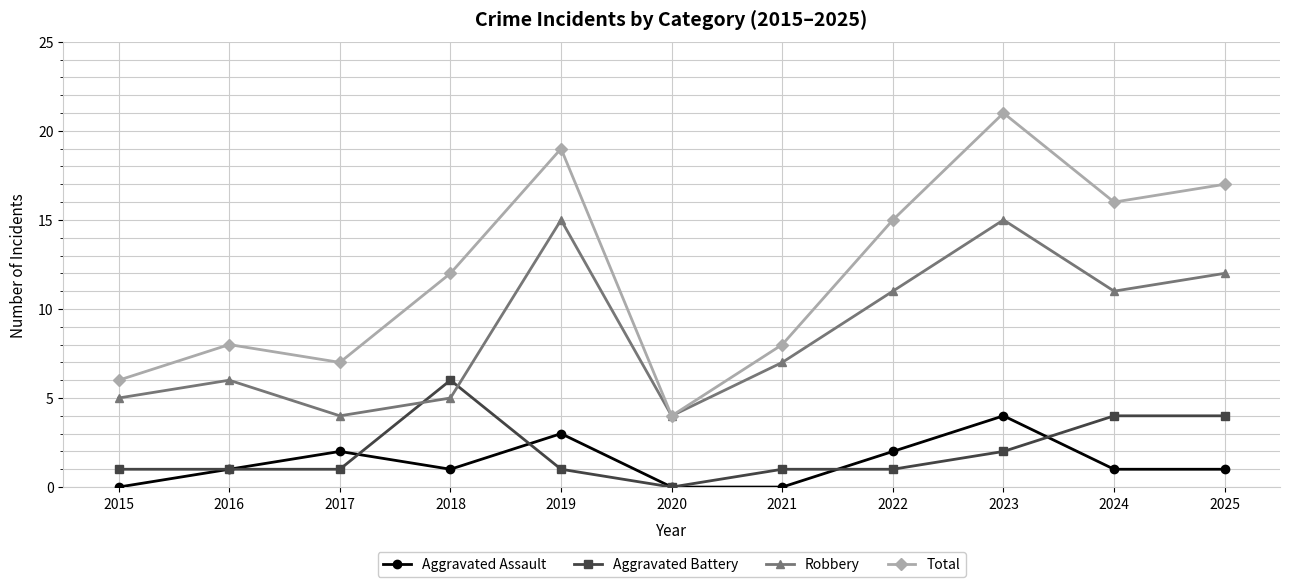

True or false: Total and Aggravated Assault cross at least once.

False